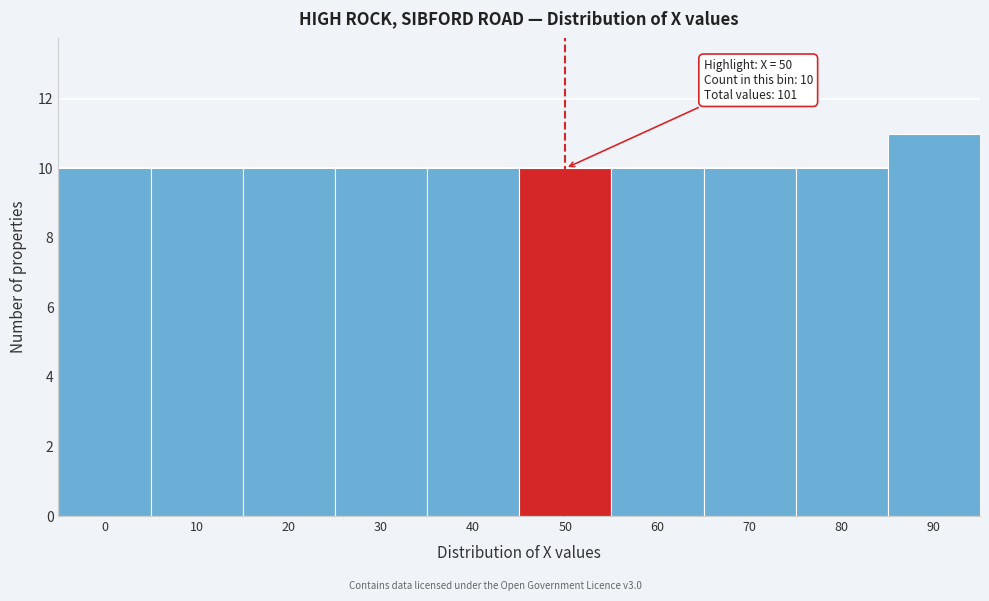

Reading right to left, extract all data points from this chart.

90=11	80=10	70=10	60=10	50=10	40=10	30=10	20=10	10=10	0=10